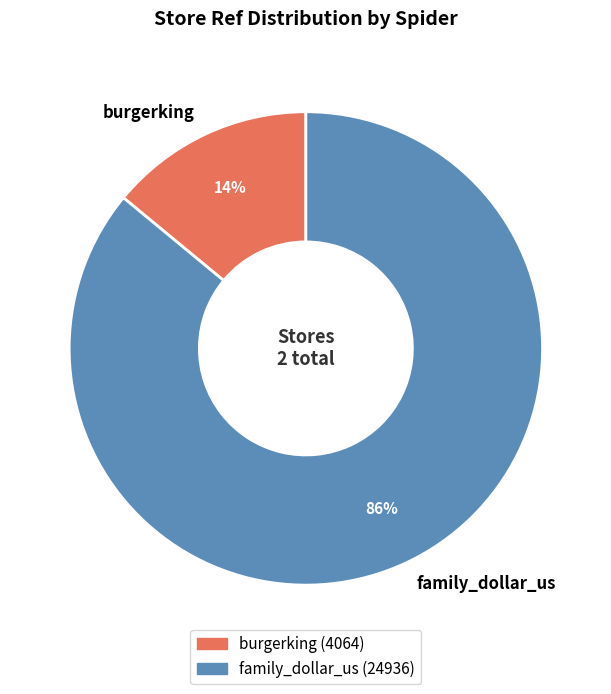

Rank the categories by value from lowest to highest.

burgerking, family_dollar_us